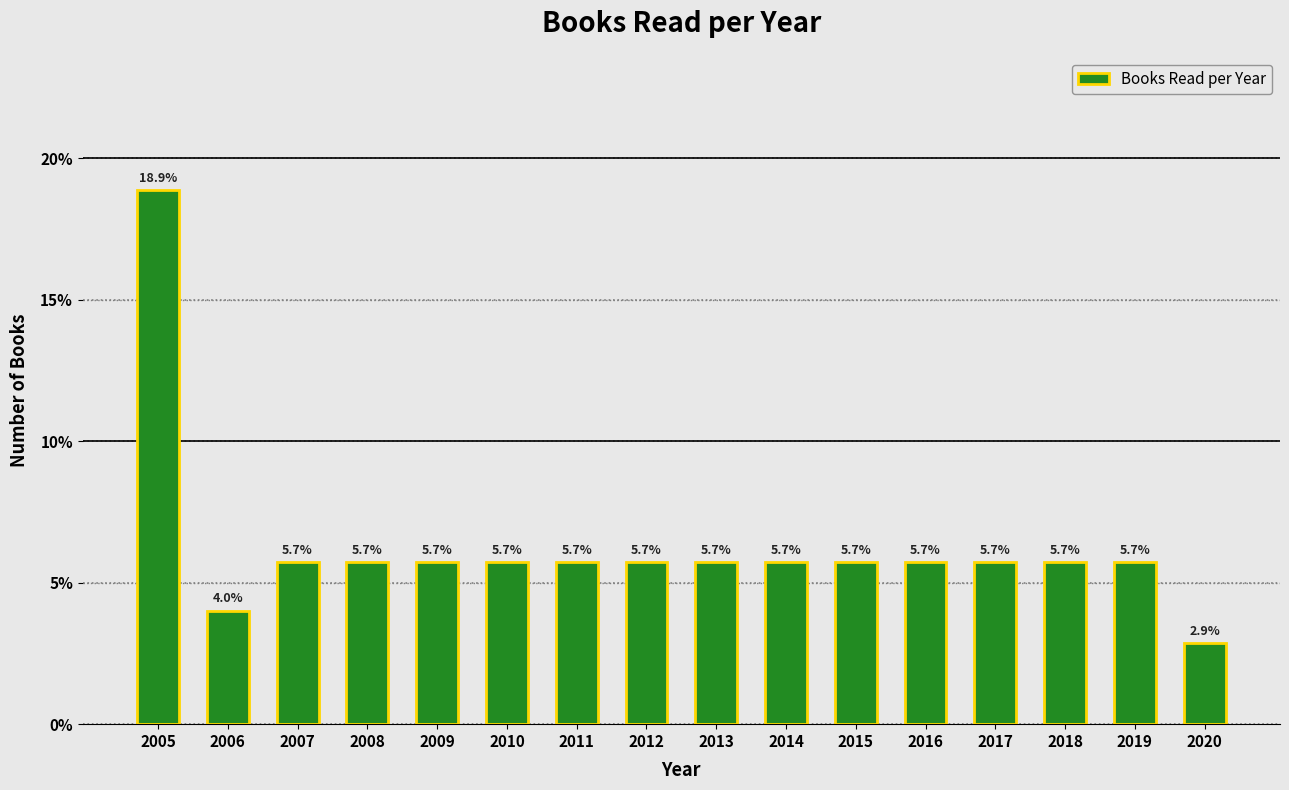

Reading left to right, list all the values displayed in this chart.

2005=18.9	2006=4.0	2007=5.7	2008=5.7	2009=5.7	2010=5.7	2011=5.7	2012=5.7	2013=5.7	2014=5.7	2015=5.7	2016=5.7	2017=5.7	2018=5.7	2019=5.7	2020=2.9